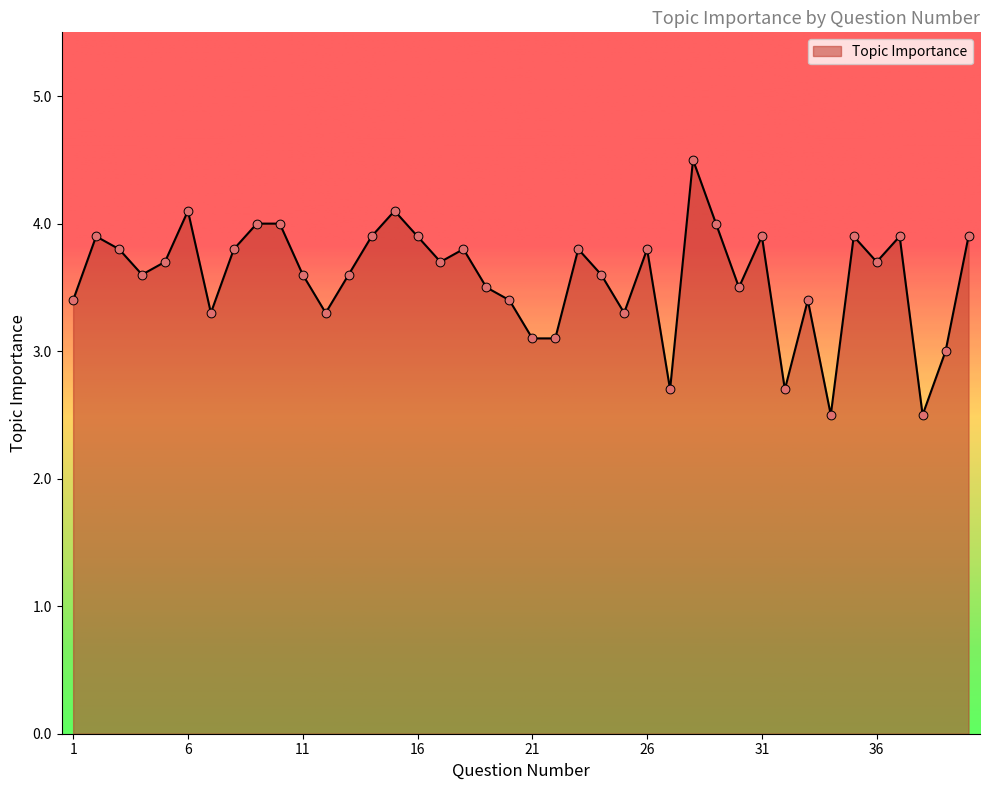

What is the greatest value displayed?

4.5